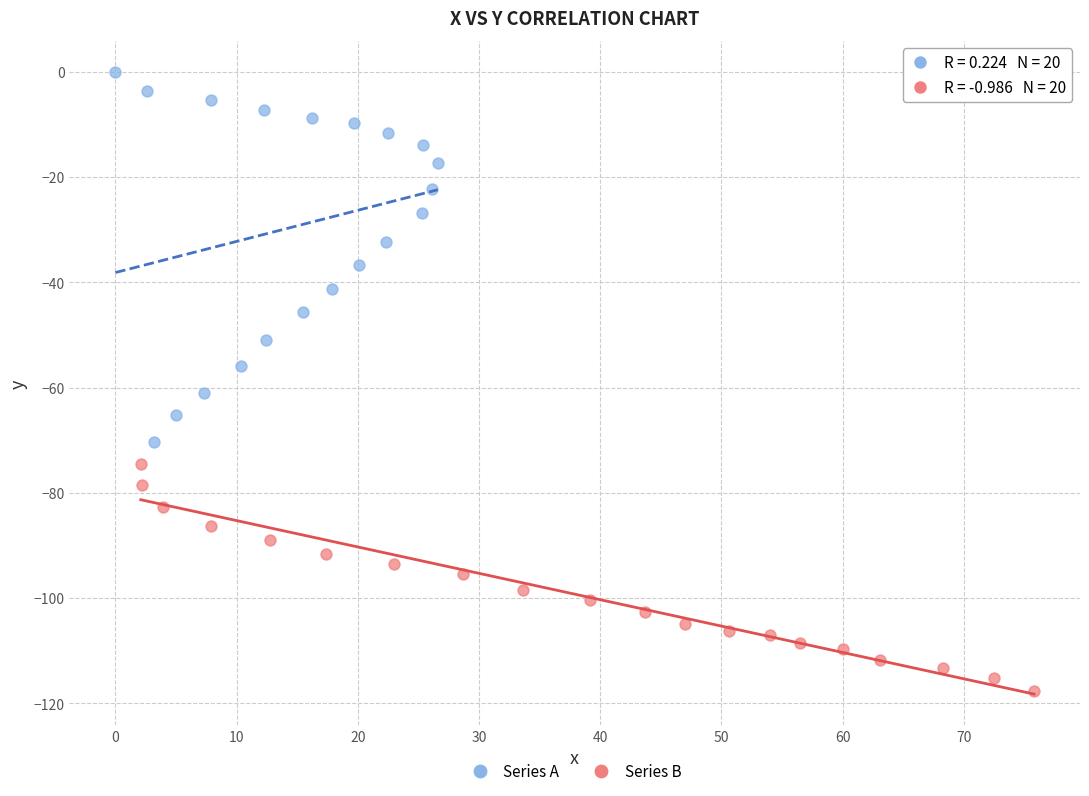

Which series has the largest Y range (max minus min)?

Series A